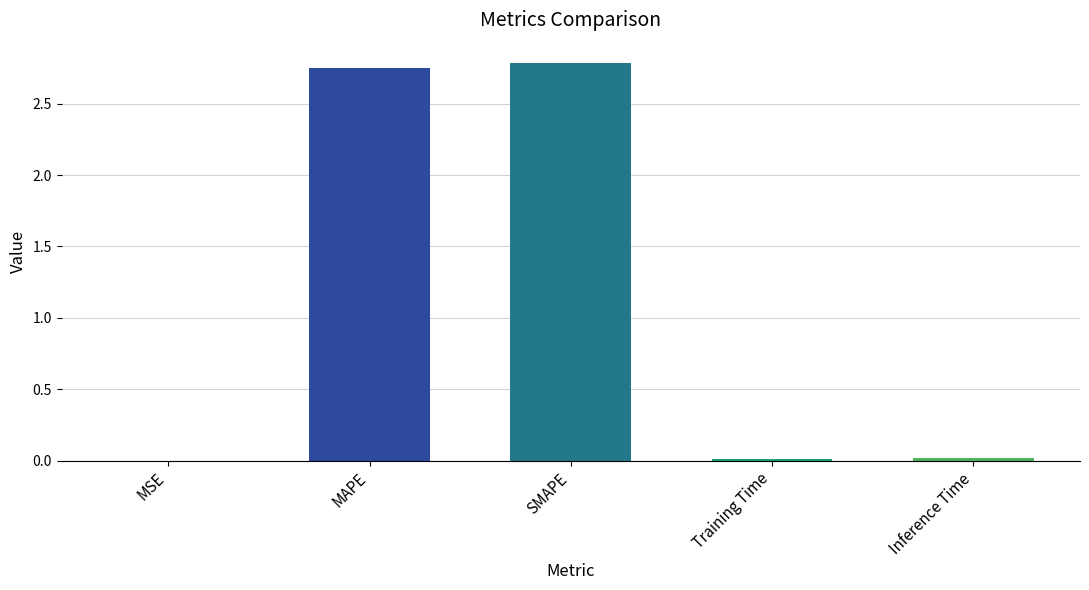

Count the number of data series in this chart.

1